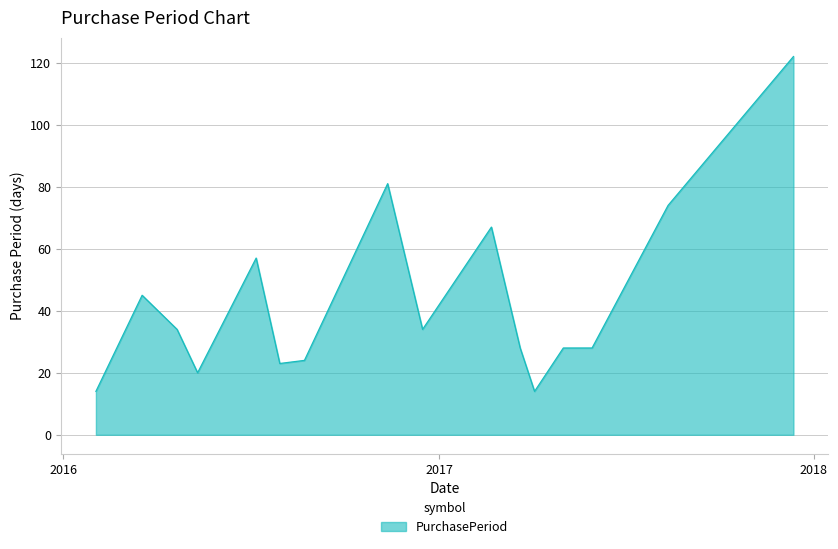

What is the smallest value displayed?

14